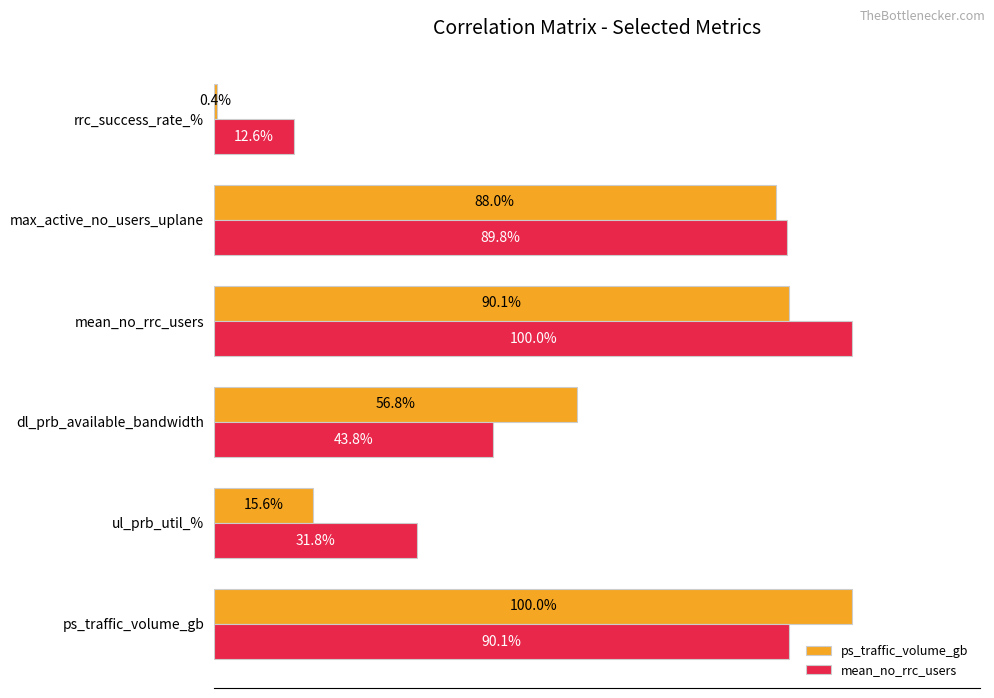

Which category has the lowest value across all series?

rrc_success_rate_%